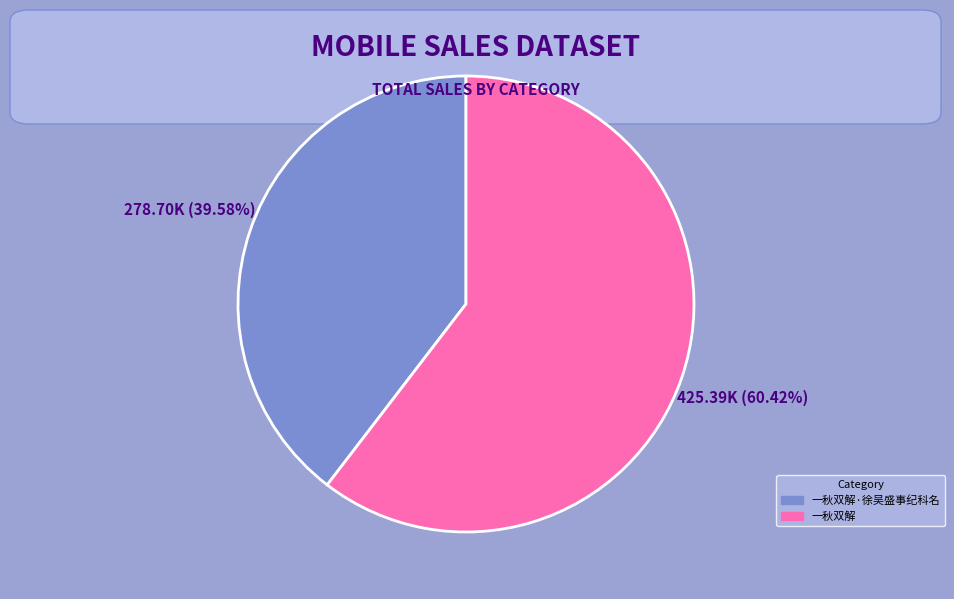

How many segments does this pie chart have?

2